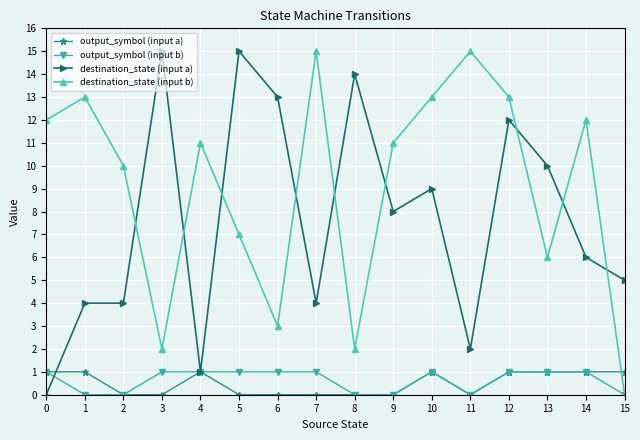

Is it true that destination_state (input a) equals 3 at 1?

False